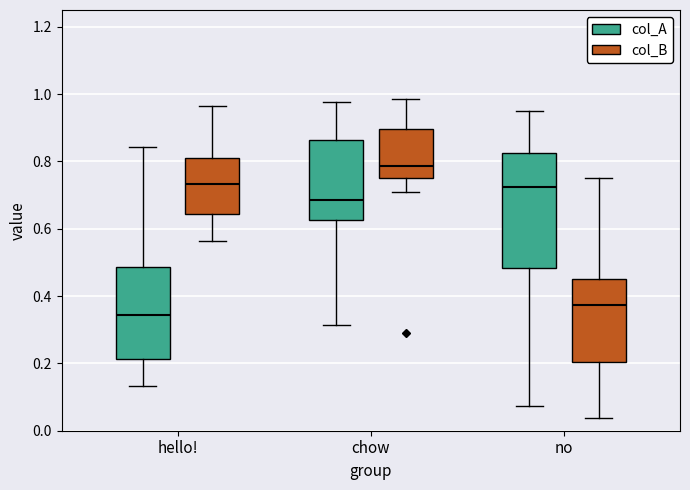

Which box's median line is the lowest?

hello! (col_A)